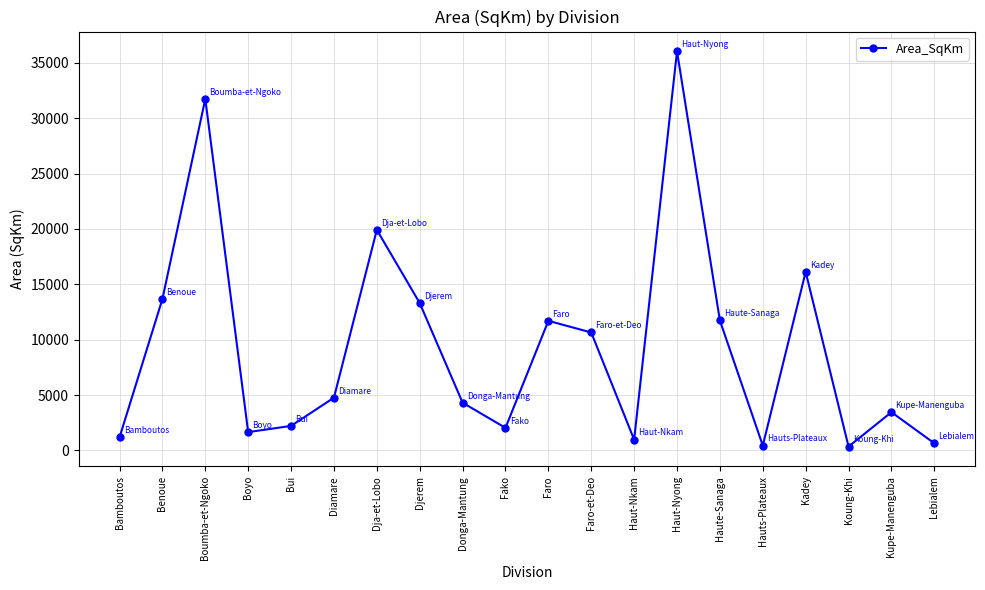

Is this an area chart (filled region under the line)?

No